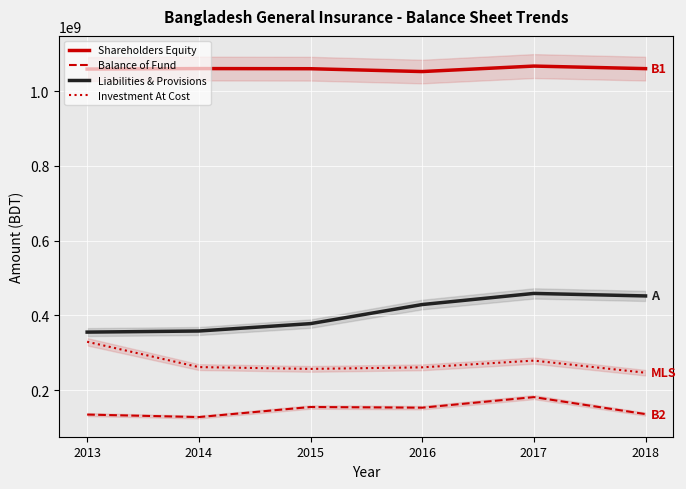

Which series changed the most between 2014 and 2017?

Liabilities & Provisions